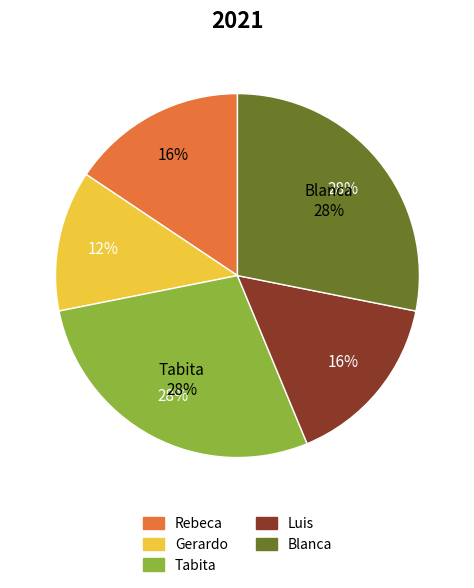

Is the sum of Rebeca and Tabita greater than half?

No